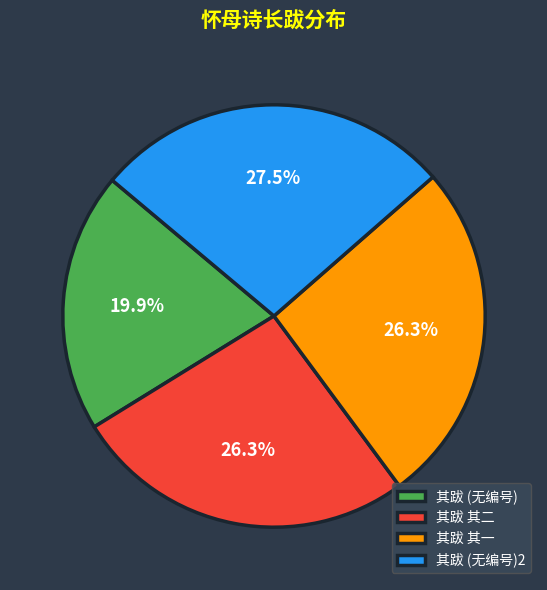

Is 其跋 (无编号)2 the majority of the pie?

No